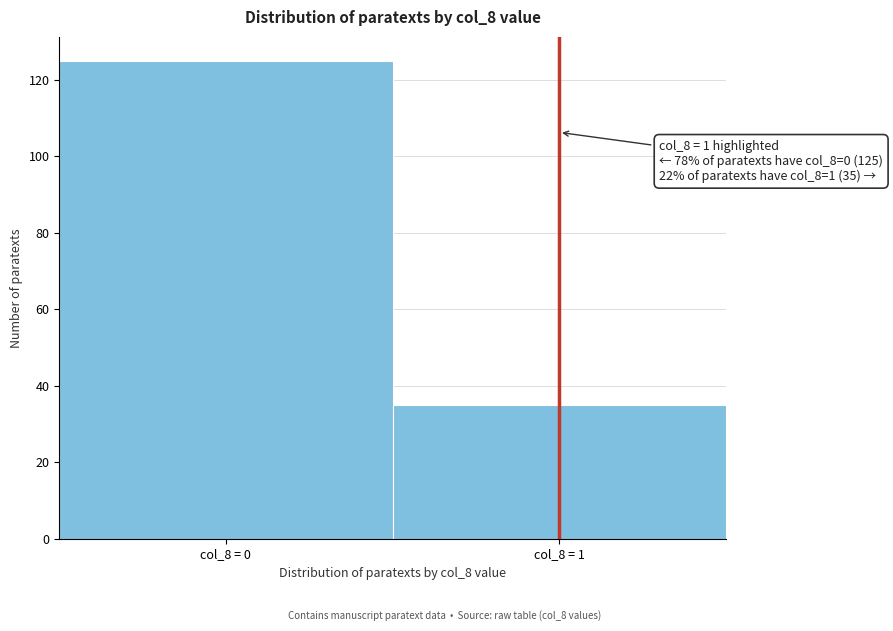

Reading left to right, list all the values displayed in this chart.

col_8 = 0=125	col_8 = 1=35